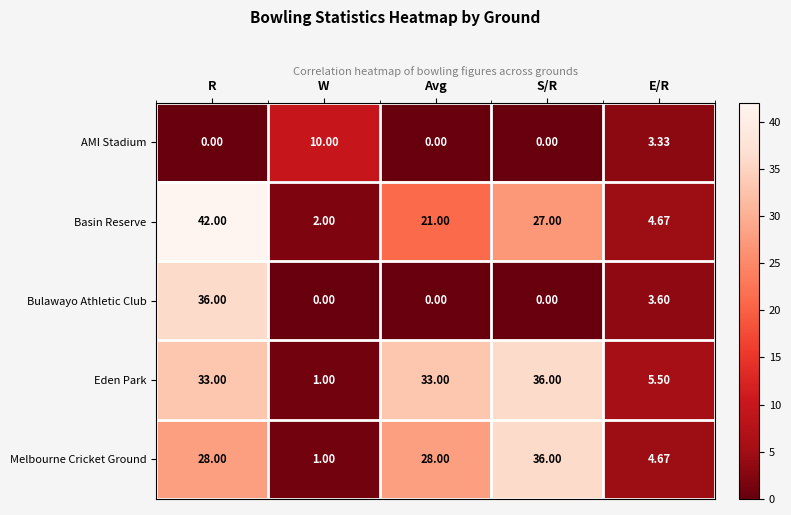

Between S/R and E/R, which series saw the biggest shift?

Melbourne Cricket Ground